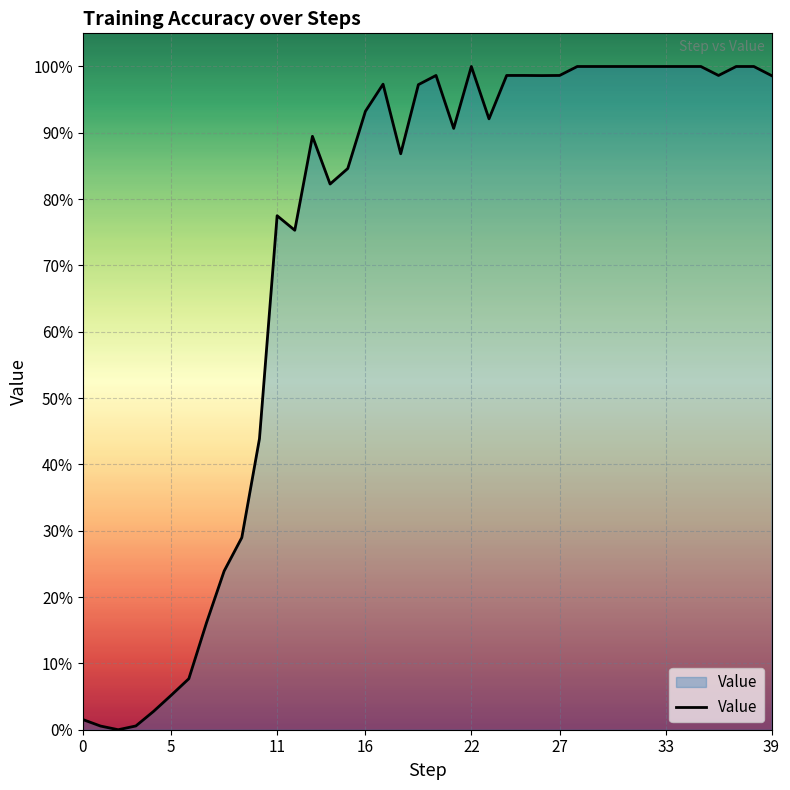

Does the chart have visible grid lines?

Yes